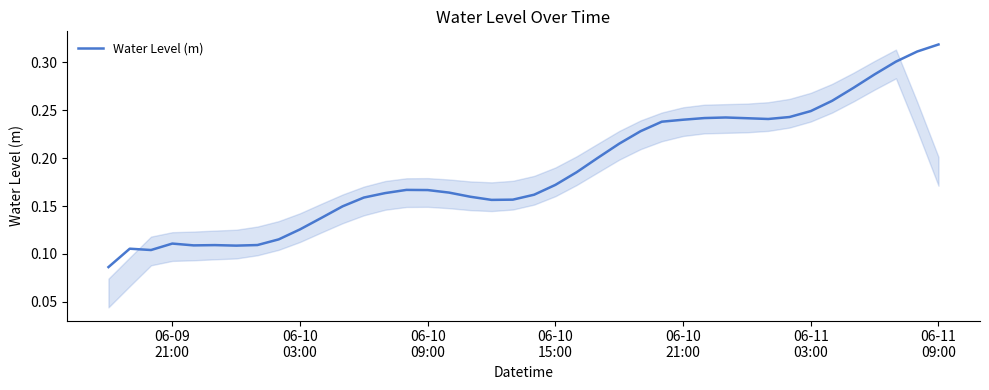

Does the chart display data point markers on the line(s)?

No